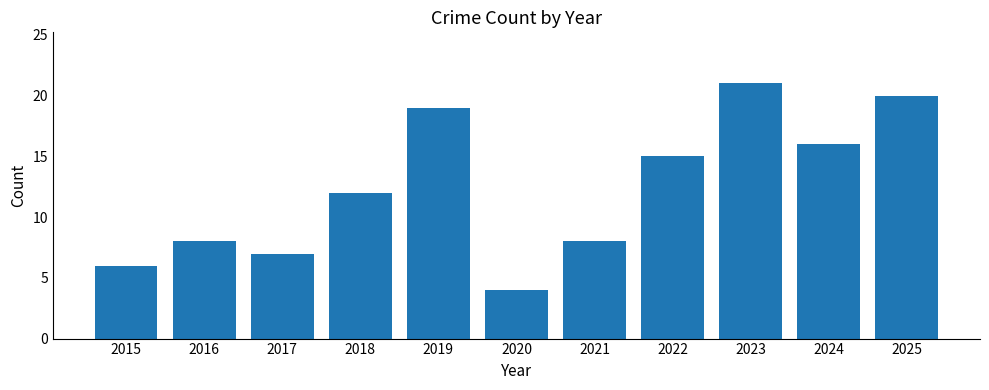

How many bars are there in total?

11